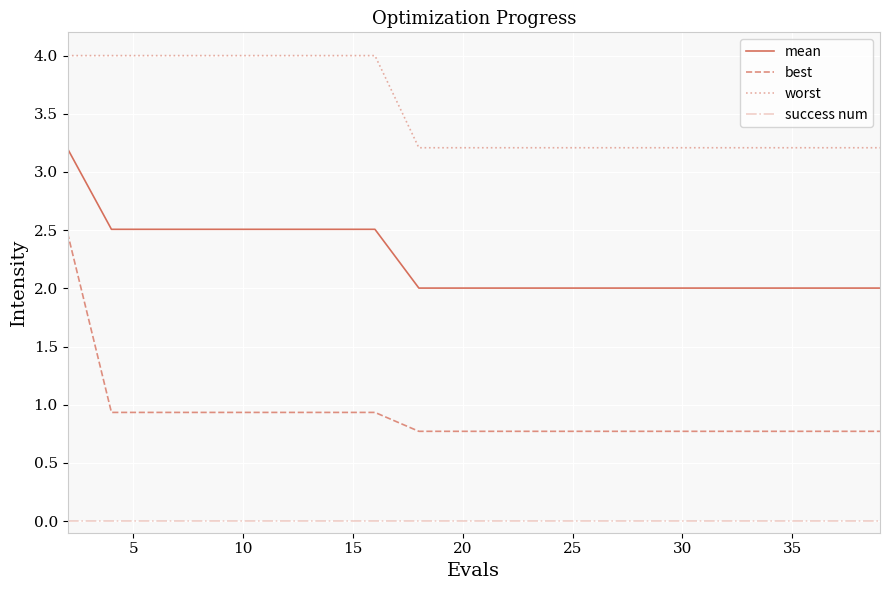

Which series has the widest spread of values?

best